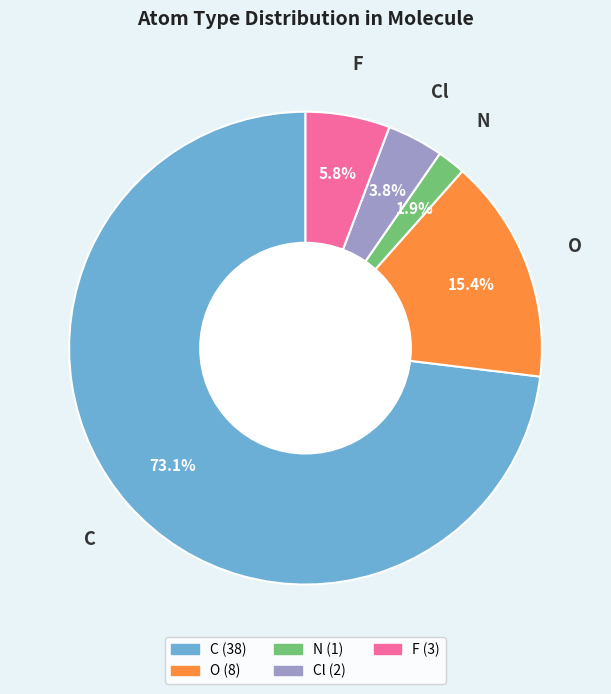

How many slices are in this pie chart?

5